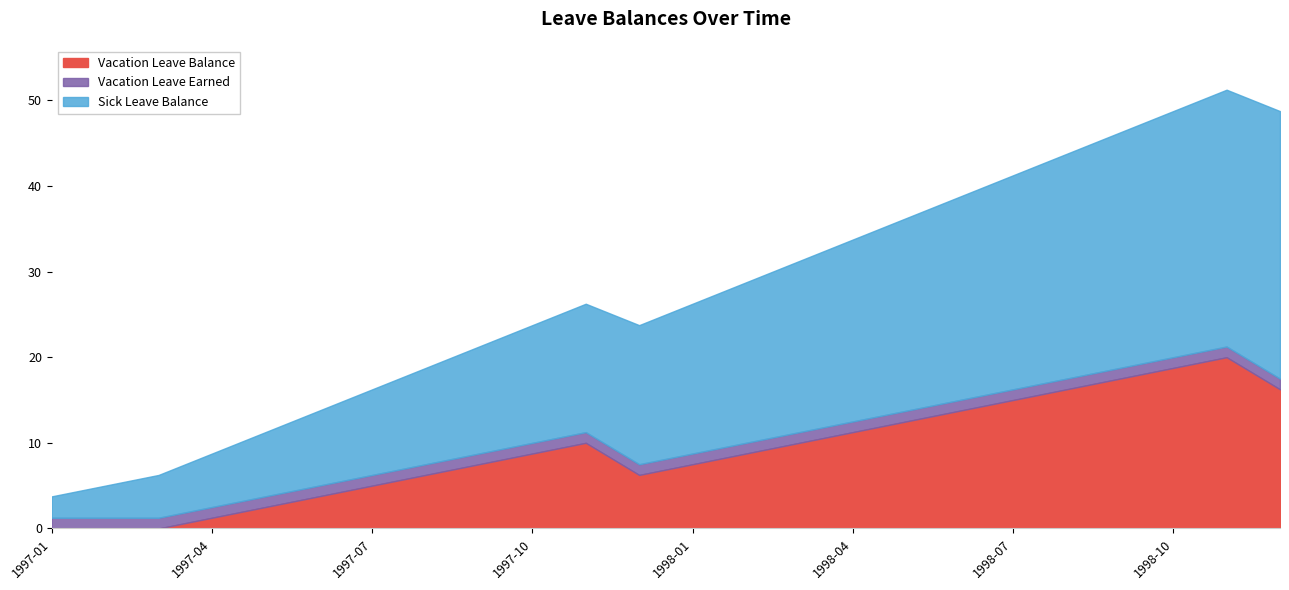

What is the maximum value for Vacation Leave Balance?

20.0